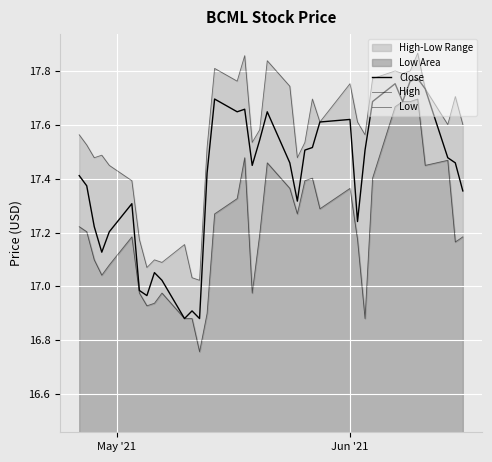

List the series in order of their peak value, highest first.

High, Close, Low